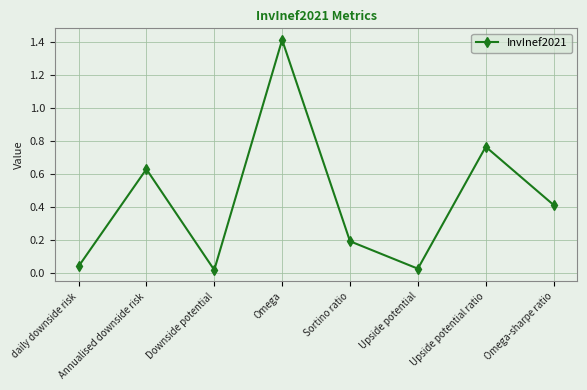

True or false: the data shows 0.9 at Annualised downside risk.

False